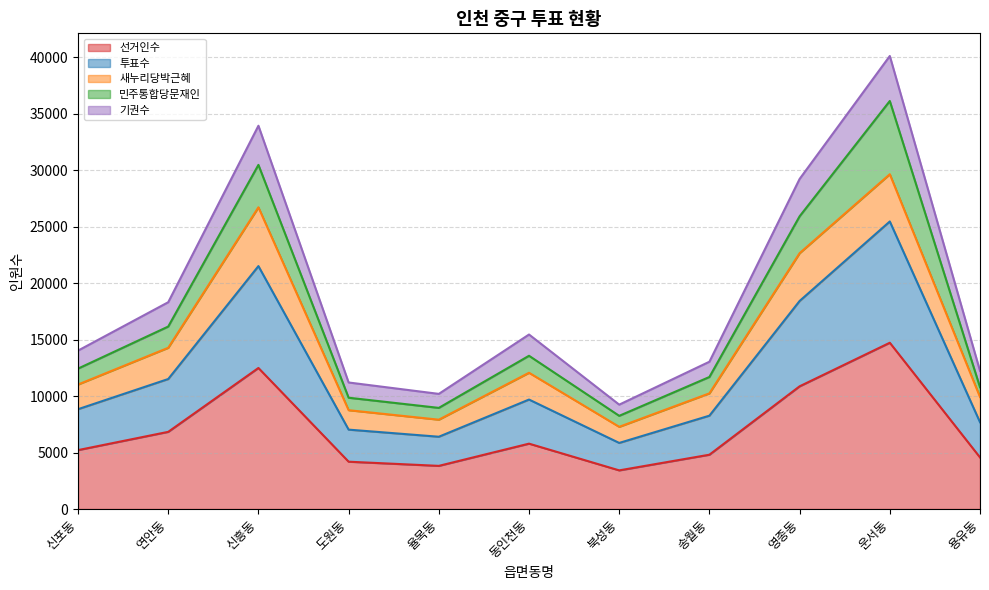

What is the label of the 2nd point from the right?

운서동